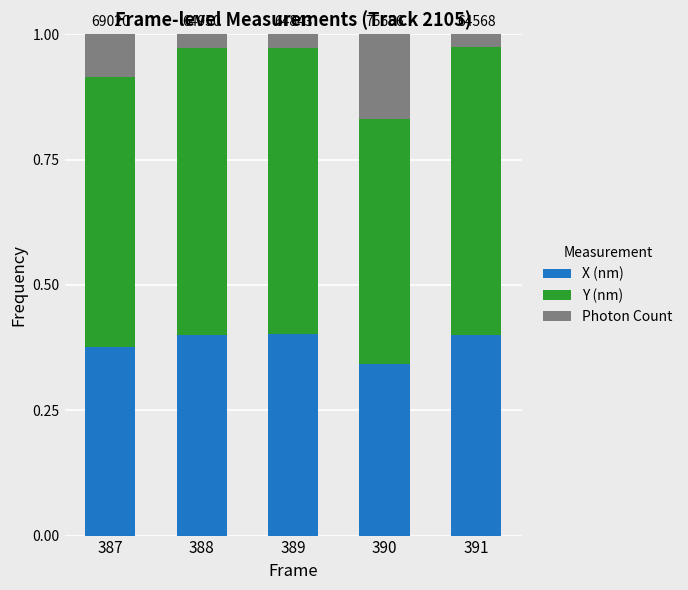

What is the total value across all series at 387?

1.0